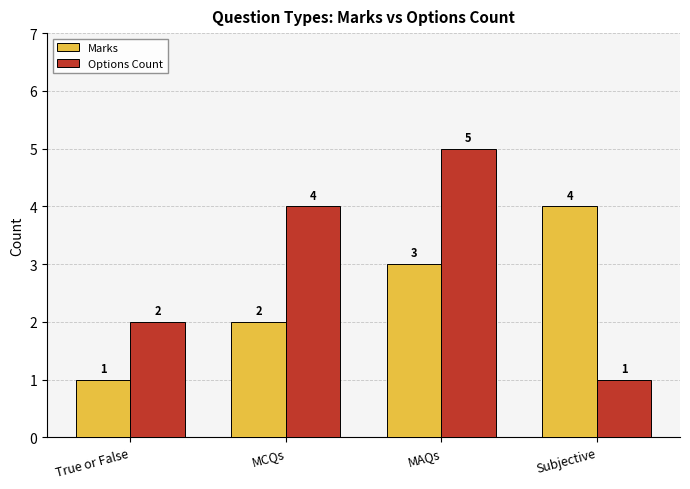

Which category has the highest value in the Marks series?

Subjective